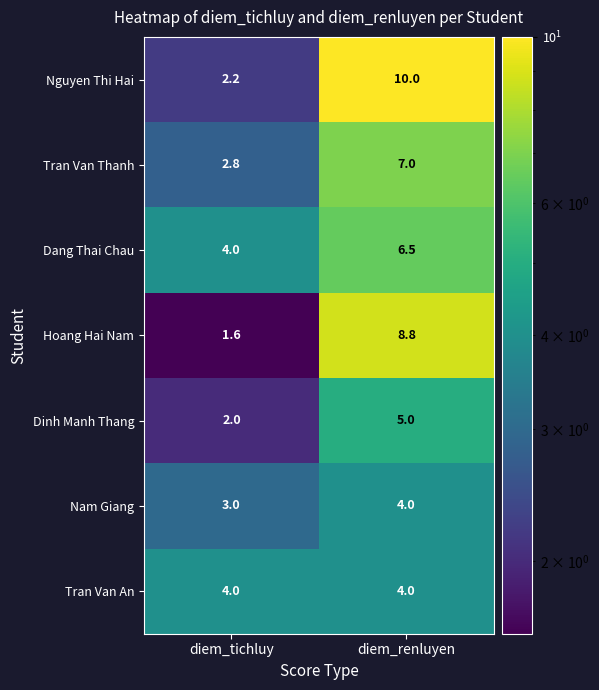

Reading right to left, transcribe all the data shown in this chart.

Nguyen Thi Hai: diem_renluyen=10.0	diem_tichluy=2.2
Tran Van Thanh: diem_renluyen=7.0	diem_tichluy=2.8
Dang Thai Chau: diem_renluyen=6.5	diem_tichluy=4.0
Hoang Hai Nam: diem_renluyen=8.8	diem_tichluy=1.6
Dinh Manh Thang: diem_renluyen=5.0	diem_tichluy=2.0
Nam Giang: diem_renluyen=4.0	diem_tichluy=3.0
Tran Van An: diem_renluyen=4.0	diem_tichluy=4.0